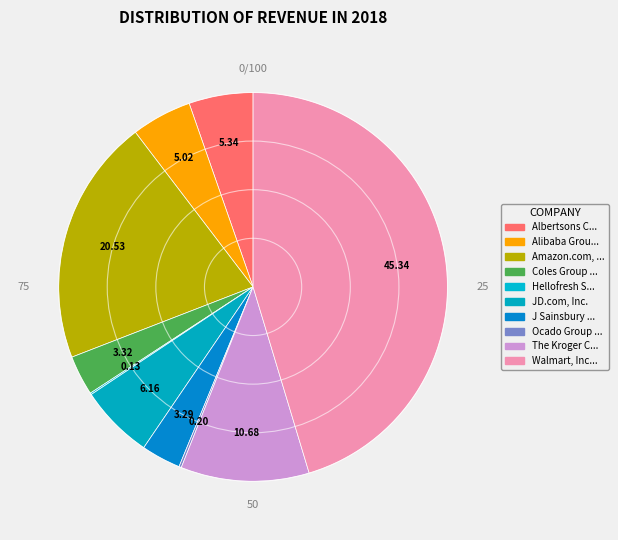

Which slice is the smallest?

Hellofresh Se